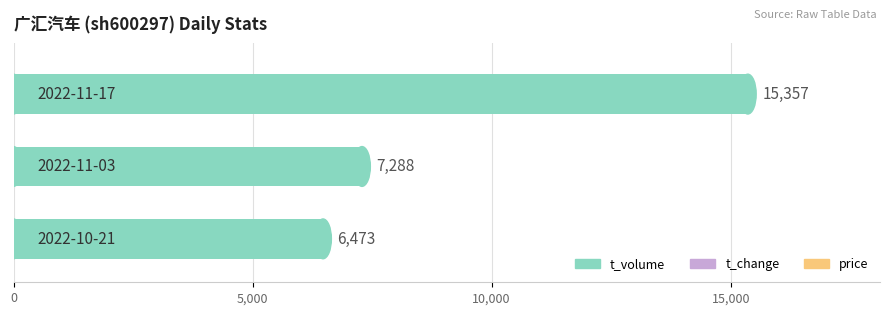

What is the sum of all values?

29118